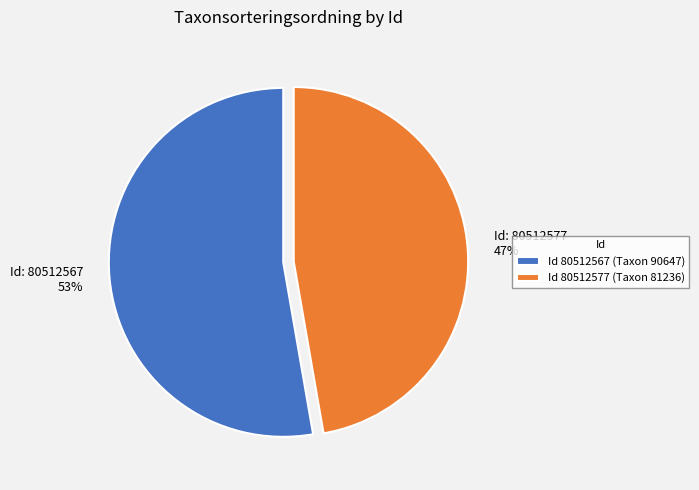

Do Id 80512577 (Taxon 81236) and Id 80512567 (Taxon 90647) together represent more than half of the pie?

Yes